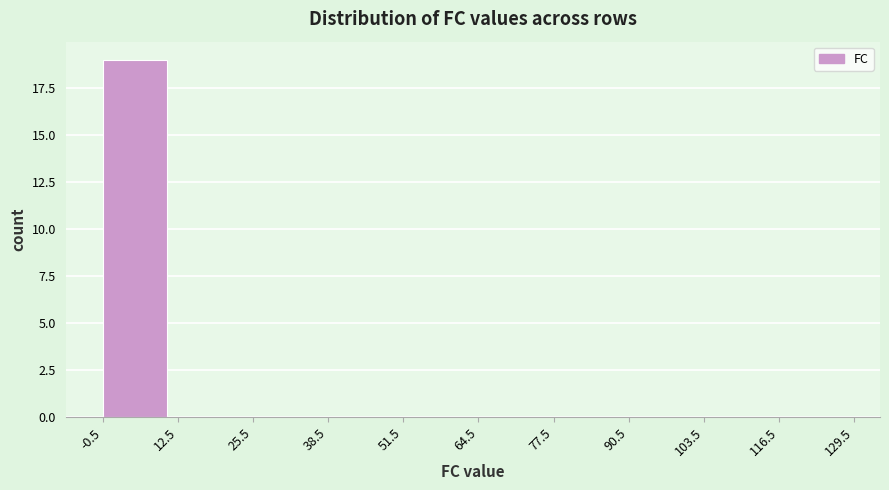

Which range on the x-axis has the tallest bar?

-0.5 to 12.5